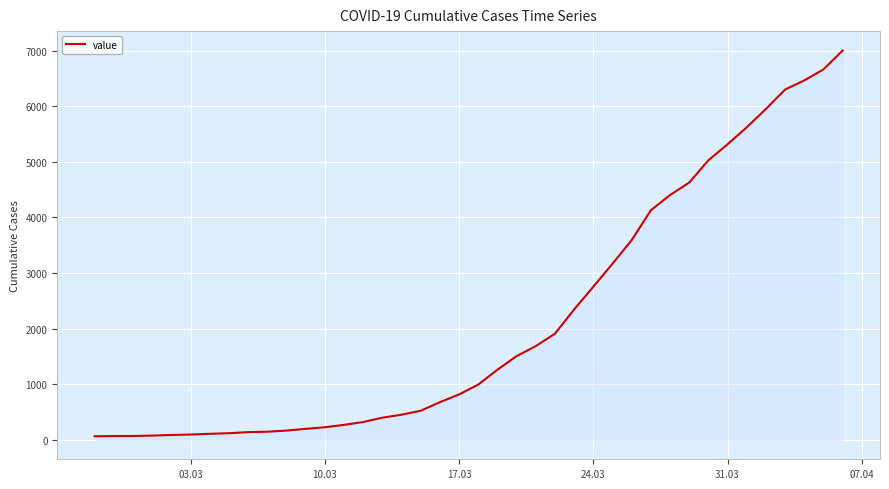

What is the difference between the maximum and minimum values?

6939